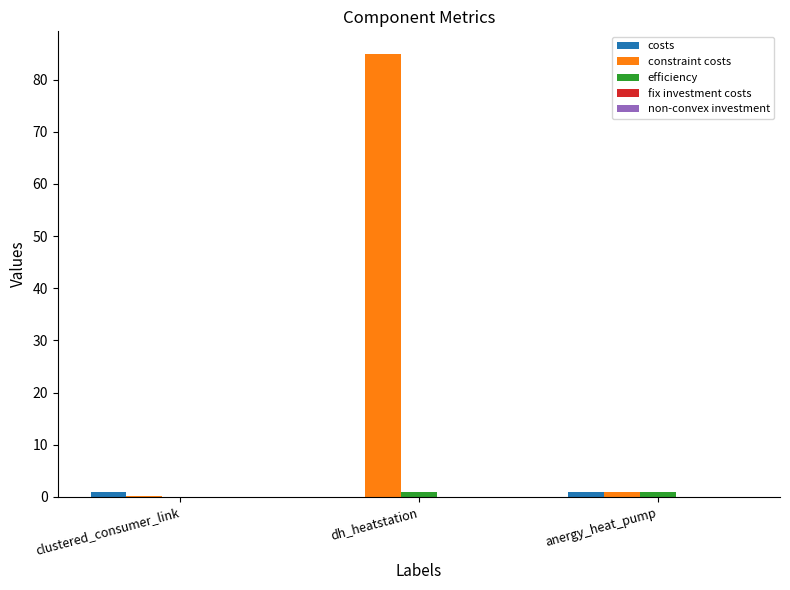

At which category is the sum across all series the highest?

dh_heatstation